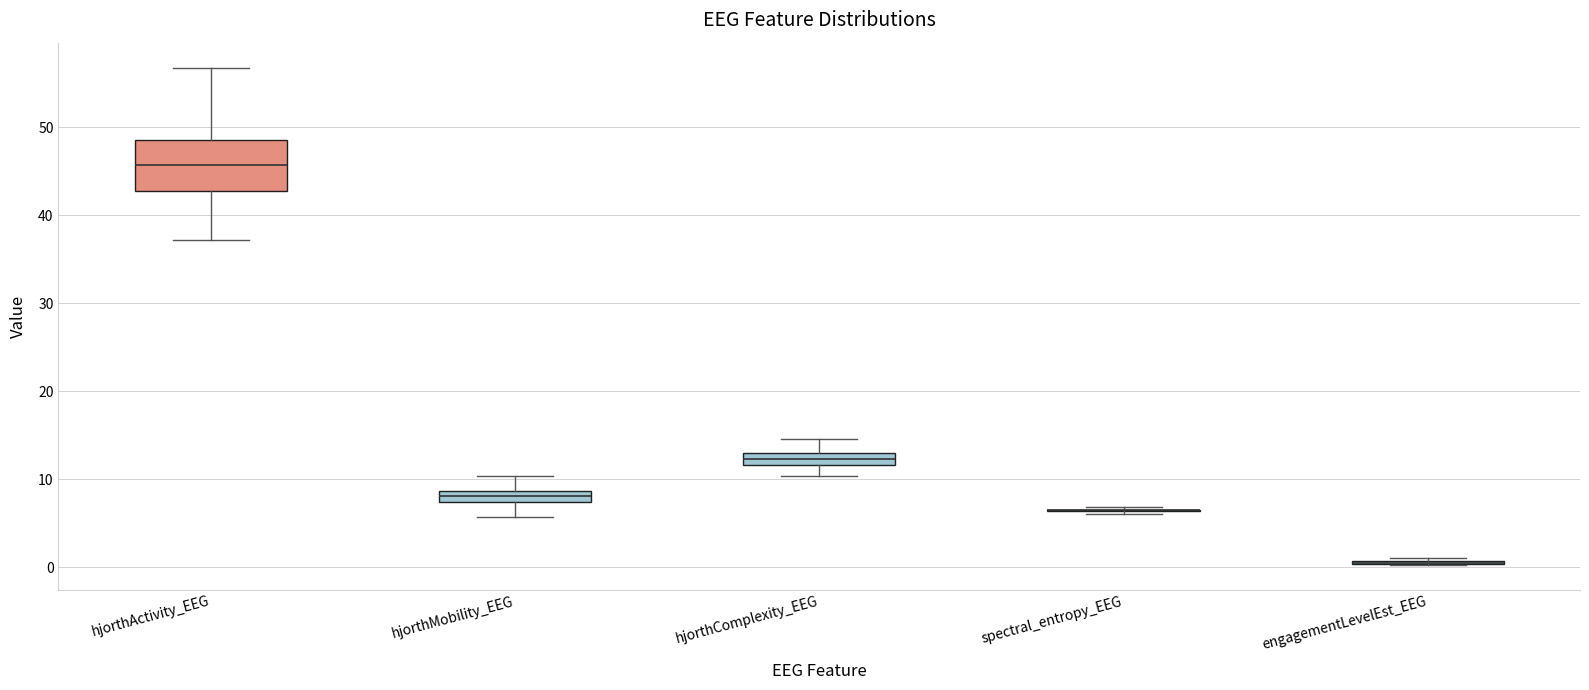

Comparing the boxes themselves (not the whiskers), which one is the tallest?

hjorthActivity_EEG